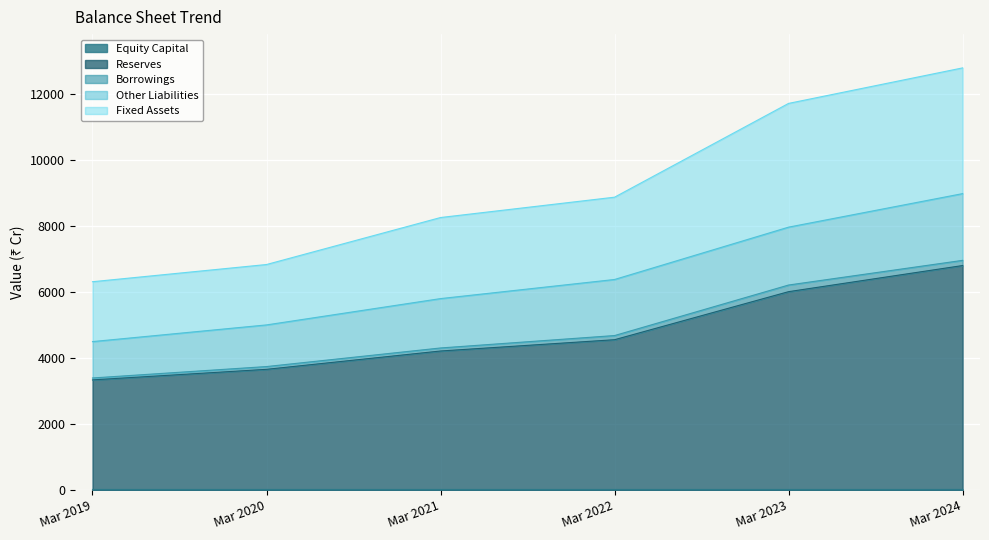

Does the chart display data point markers on the line(s)?

No